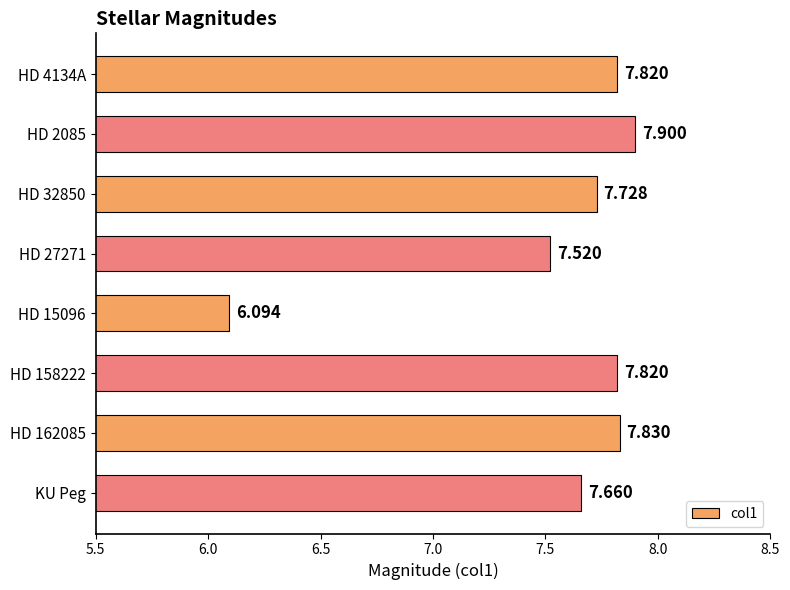

Count the number of data series in this chart.

1